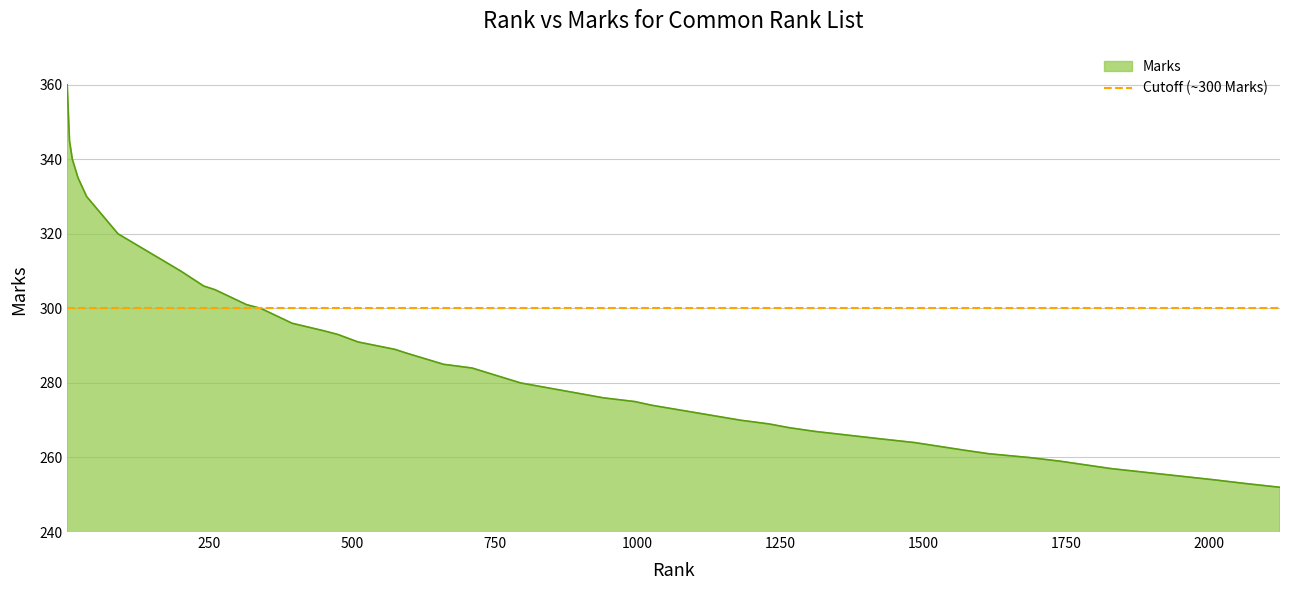

Reading left to right, list all the values displayed in this chart.

1.0=360	5.0=345	10.0=340	20.0=335	35.0=330	90.0=320	200.0=310	240.0=306	260.0=305	315.0=301	340.0=300	395.0=296	450.0=294	475.0=293	510.0=291	575.0=289	595.0=288	660.0=285	710.0=284	795.0=280	940.0=276	995.0=275	1025.0=274	1180.0=270	1230.0=269	1265.0=268	1310.0=267	1425.0=265	1485.0=264	1570.0=262	1615.0=261	1685.0=260	1740.0=259	1785.0=258	1830.0=257	1950.0=255	2010.0=254	2065.0=253	2125.0=252